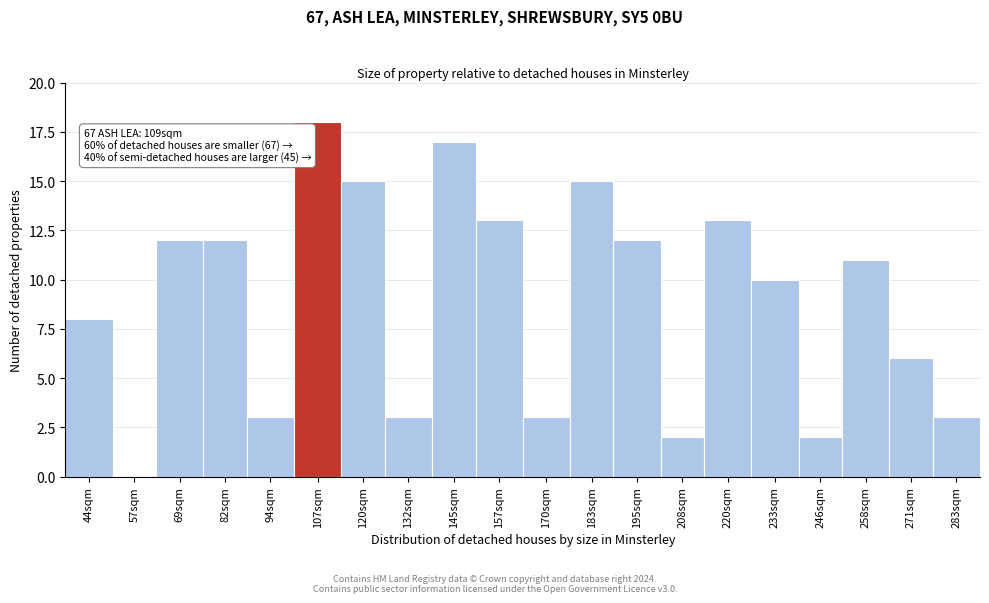

Reading left to right, transcribe all the data shown in this chart.

44sqm=8	57sqm=0	69sqm=12	82sqm=12	94sqm=3	107sqm=18	120sqm=15	132sqm=3	145sqm=17	157sqm=13	170sqm=3	183sqm=15	195sqm=12	208sqm=2	220sqm=13	233sqm=10	246sqm=2	258sqm=11	271sqm=6	283sqm=3